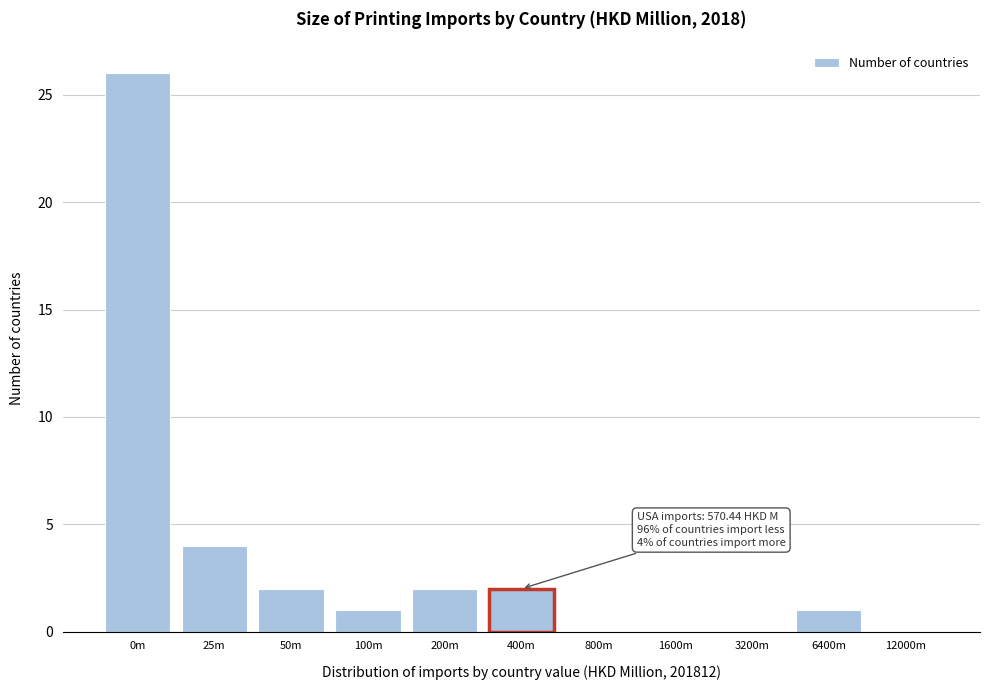

Reading right to left, extract all data points from this chart.

12000m=0	6400m=1	3200m=0	1600m=0	800m=0	400m=2	200m=2	100m=1	50m=2	25m=4	0m=26